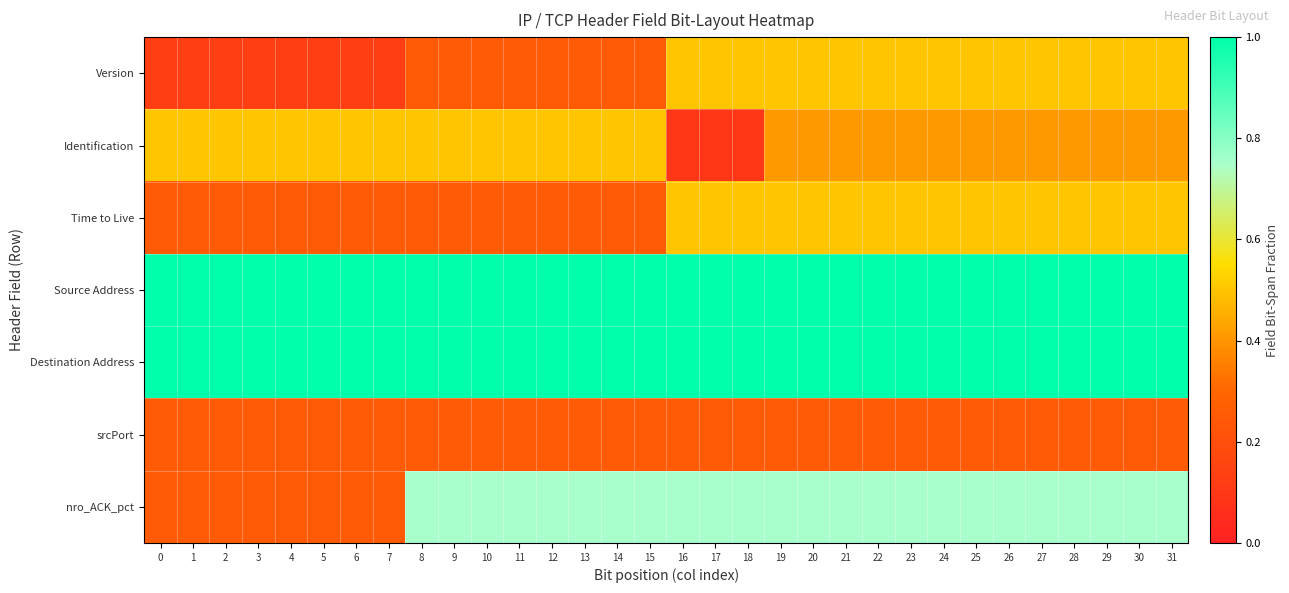

Reading right to left, list all the values displayed in this chart.

Version: 31=0.5	30=0.5	29=0.5	28=0.5	27=0.5	26=0.5	25=0.5	24=0.5	23=0.5	22=0.5	21=0.5	20=0.5	19=0.5	18=0.5	17=0.5	16=0.5	15=0.2	14=0.2	13=0.2	12=0.2	11=0.2	10=0.2	9=0.2	8=0.2	7=0.1	6=0.1	5=0.1	4=0.1	3=0.1	2=0.1	1=0.1	0=0.1
Identification: 31=0.4	30=0.4	29=0.4	28=0.4	27=0.4	26=0.4	25=0.4	24=0.4	23=0.4	22=0.4	21=0.4	20=0.4	19=0.4	18=0.1	17=0.1	16=0.1	15=0.5	14=0.5	13=0.5	12=0.5	11=0.5	10=0.5	9=0.5	8=0.5	7=0.5	6=0.5	5=0.5	4=0.5	3=0.5	2=0.5	1=0.5	0=0.5
Time to Live: 31=0.5	30=0.5	29=0.5	28=0.5	27=0.5	26=0.5	25=0.5	24=0.5	23=0.5	22=0.5	21=0.5	20=0.5	19=0.5	18=0.5	17=0.5	16=0.5	15=0.2	14=0.2	13=0.2	12=0.2	11=0.2	10=0.2	9=0.2	8=0.2	7=0.2	6=0.2	5=0.2	4=0.2	3=0.2	2=0.2	1=0.2	0=0.2
Source Address: 31=1.0	30=1.0	29=1.0	28=1.0	27=1.0	26=1.0	25=1.0	24=1.0	23=1.0	22=1.0	21=1.0	20=1.0	19=1.0	18=1.0	17=1.0	16=1.0	15=1.0	14=1.0	13=1.0	12=1.0	11=1.0	10=1.0	9=1.0	8=1.0	7=1.0	6=1.0	5=1.0	4=1.0	3=1.0	2=1.0	1=1.0	0=1.0
Destination Address: 31=1.0	30=1.0	29=1.0	28=1.0	27=1.0	26=1.0	25=1.0	24=1.0	23=1.0	22=1.0	21=1.0	20=1.0	19=1.0	18=1.0	17=1.0	16=1.0	15=1.0	14=1.0	13=1.0	12=1.0	11=1.0	10=1.0	9=1.0	8=1.0	7=1.0	6=1.0	5=1.0	4=1.0	3=1.0	2=1.0	1=1.0	0=1.0
srcPort: 31=0.2	30=0.2	29=0.2	28=0.2	27=0.2	26=0.2	25=0.2	24=0.2	23=0.2	22=0.2	21=0.2	20=0.2	19=0.2	18=0.2	17=0.2	16=0.2	15=0.2	14=0.2	13=0.2	12=0.2	11=0.2	10=0.2	9=0.2	8=0.2	7=0.2	6=0.2	5=0.2	4=0.2	3=0.2	2=0.2	1=0.2	0=0.2
nro_ACK_pct: 31=0.8	30=0.8	29=0.8	28=0.8	27=0.8	26=0.8	25=0.8	24=0.8	23=0.8	22=0.8	21=0.8	20=0.8	19=0.8	18=0.8	17=0.8	16=0.8	15=0.8	14=0.8	13=0.8	12=0.8	11=0.8	10=0.8	9=0.8	8=0.8	7=0.2	6=0.2	5=0.2	4=0.2	3=0.2	2=0.2	1=0.2	0=0.2